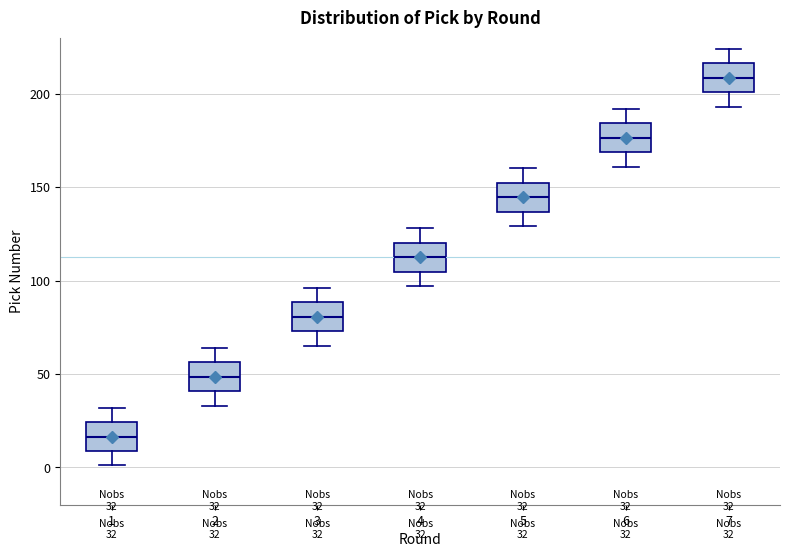

Which box's median line is the highest?

7